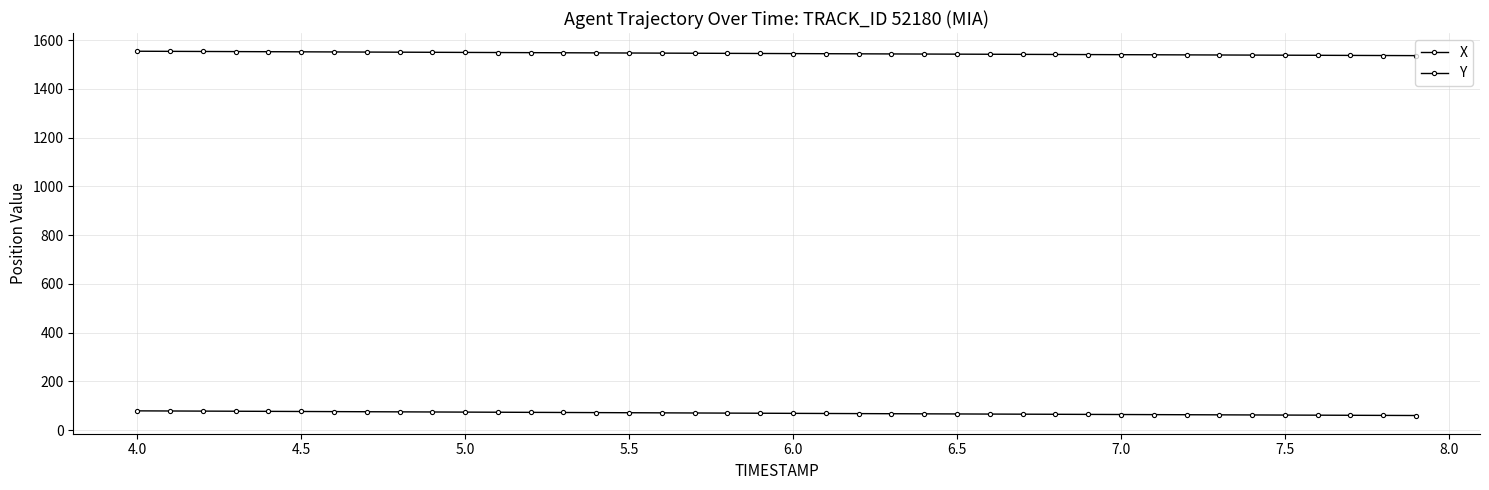

Is this an area chart (filled region under the line)?

No